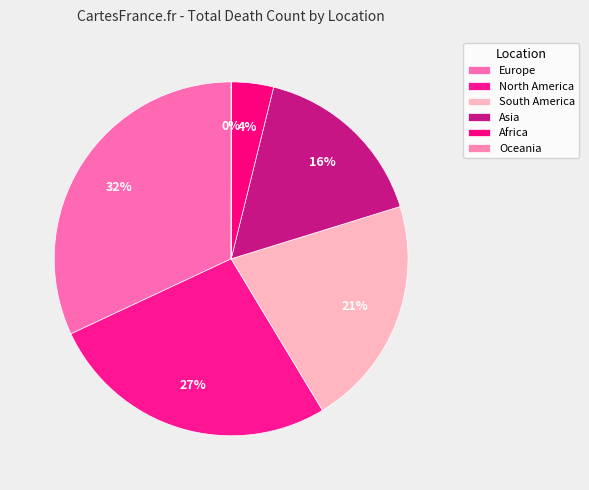

Is there a majority slice in this chart?

No